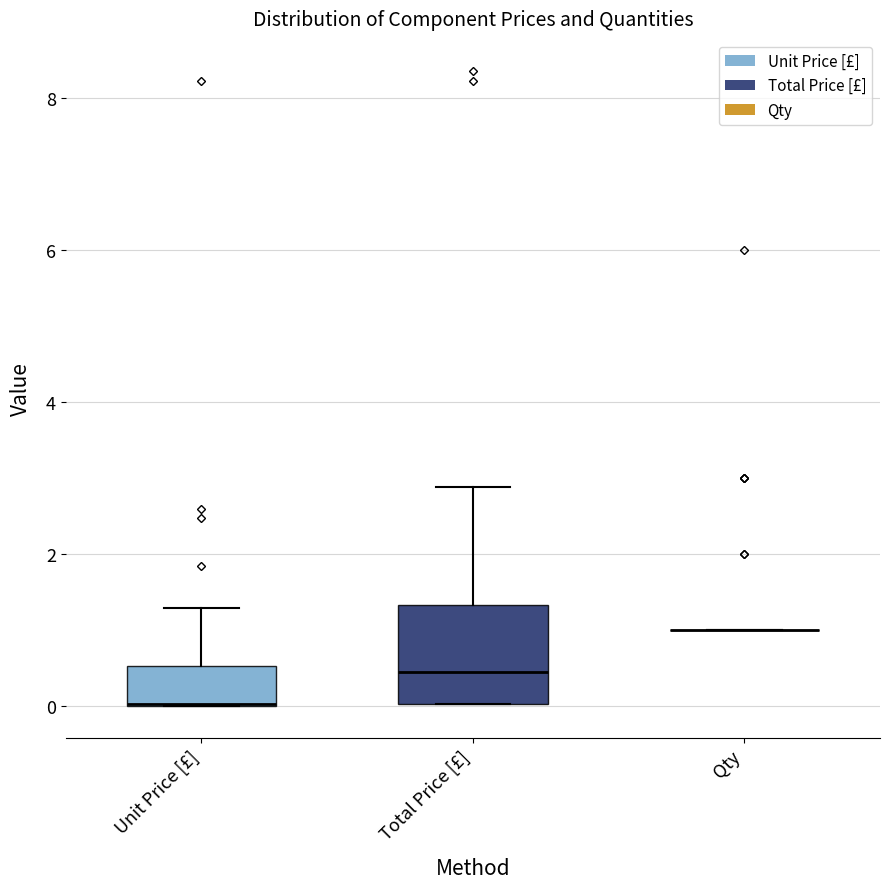

Reading left to right, read every box against the y-axis: the position of its median line, the range the box covers, and the ends of its whiskers. The values are not printed on the chart, so give them approximately, as read against the axis.

Unit Price [£]: median 0.0 (drawn on the box's lower edge), box 0.0 to 0.6, whiskers 0.0 to 1.2
Total Price [£]: median 0.4, box 0.0 to 1.4, whiskers 0.0 to 2.8
Qty: box collapsed to a line at 1.0, whiskers 1.0 to 1.0